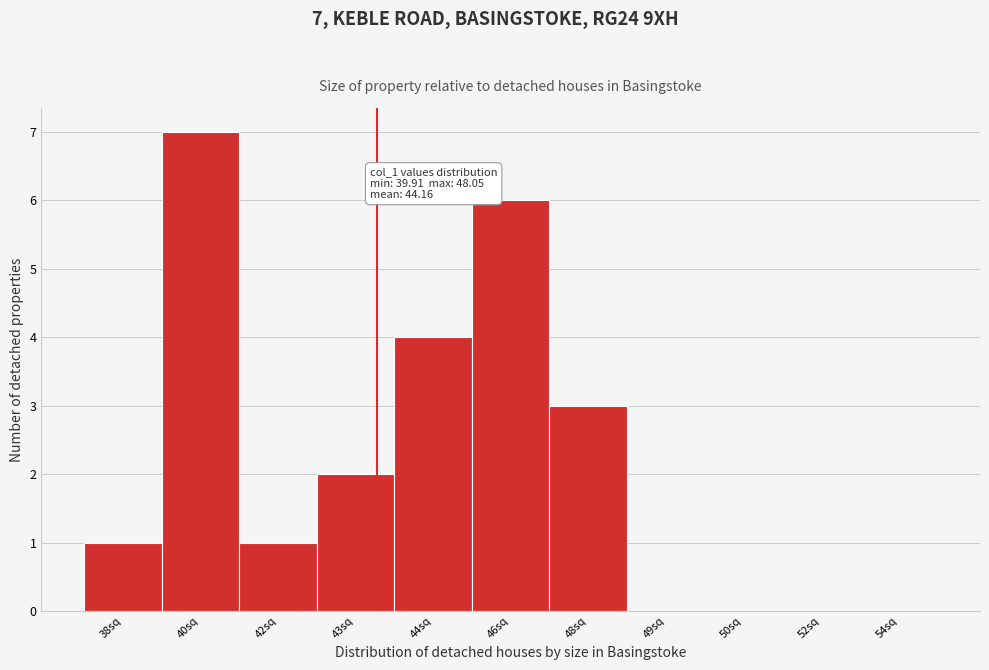

Reading left to right, list all the values displayed in this chart.

38sq=1	40sq=7	42sq=1	43sq=2	44sq=4	46sq=6	48sq=3	49sq=0	50sq=0	52sq=0	54sq=0